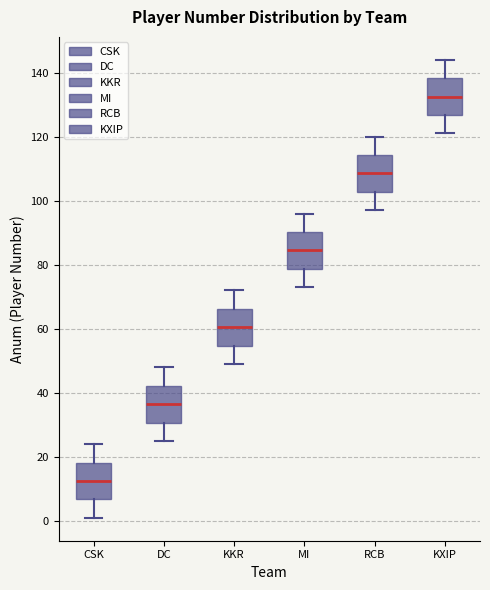

Reading left to right, read every box against the y-axis: the position of its median line, the range the box covers, and the ends of its whiskers. The values are not printed on the chart, so give them approximately, as read against the axis.

CSK: median 12, box 6 to 18, whiskers 2 to 24
DC: median 36, box 30 to 42, whiskers 26 to 48
KKR: median 60, box 54 to 66, whiskers 50 to 72
MI: median 84, box 78 to 90, whiskers 74 to 96
RCB: median 108, box 102 to 114, whiskers 98 to 120
KXIP: median 132, box 126 to 138, whiskers 122 to 144